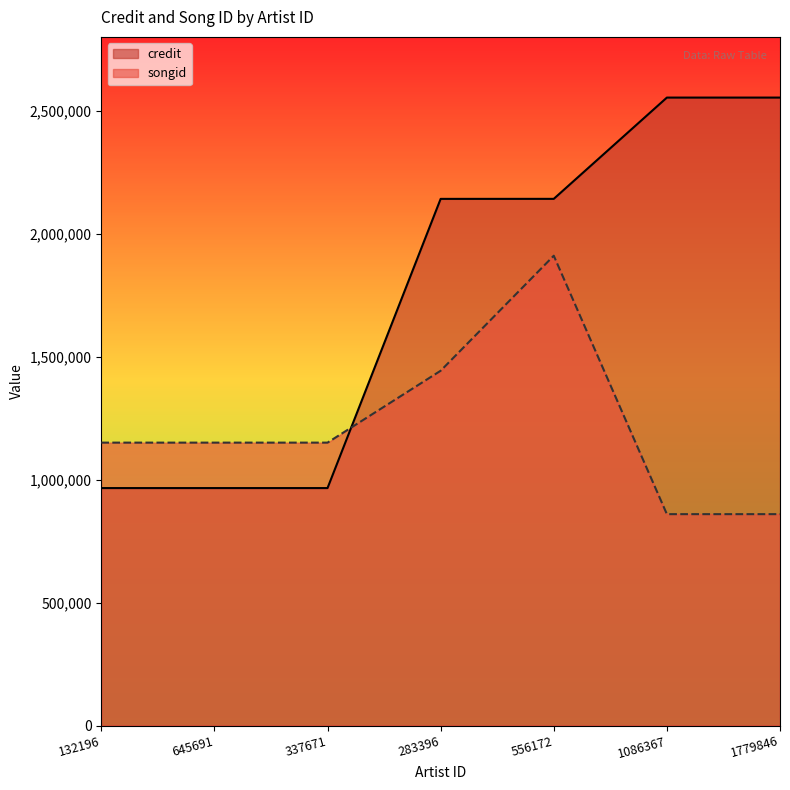

At which label is songid closest to 1384823?

283396